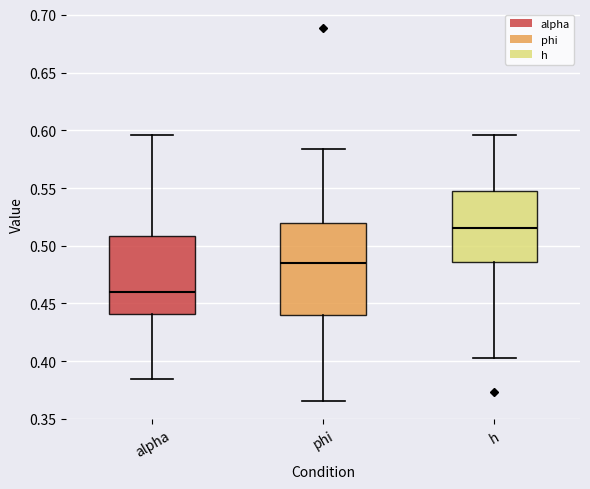

Reading left to right, read every box against the y-axis: the position of its median line, the range the box covers, and the ends of its whiskers. The values are not printed on the chart, so give them approximately, as read against the axis.

alpha: median 0.460, box 0.440 to 0.510, whiskers 0.385 to 0.595
phi: median 0.485, box 0.440 to 0.520, whiskers 0.365 to 0.585
h: median 0.515, box 0.485 to 0.550, whiskers 0.405 to 0.595